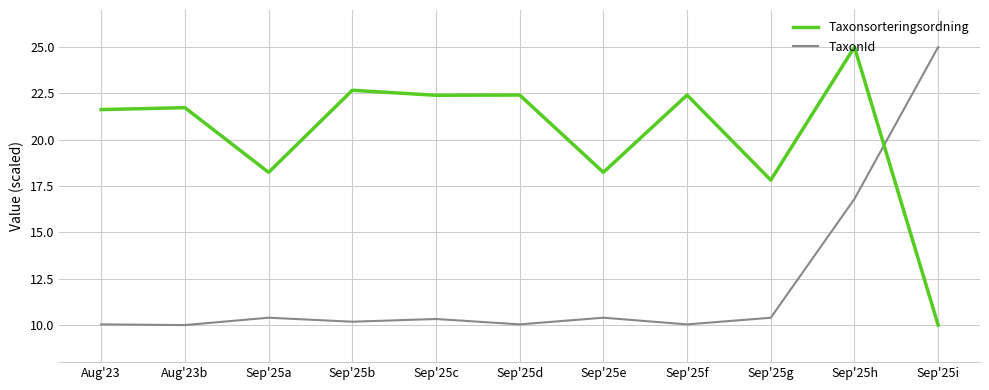

At which label is Taxonsorteringsordning closest to 17?

Sep'25g